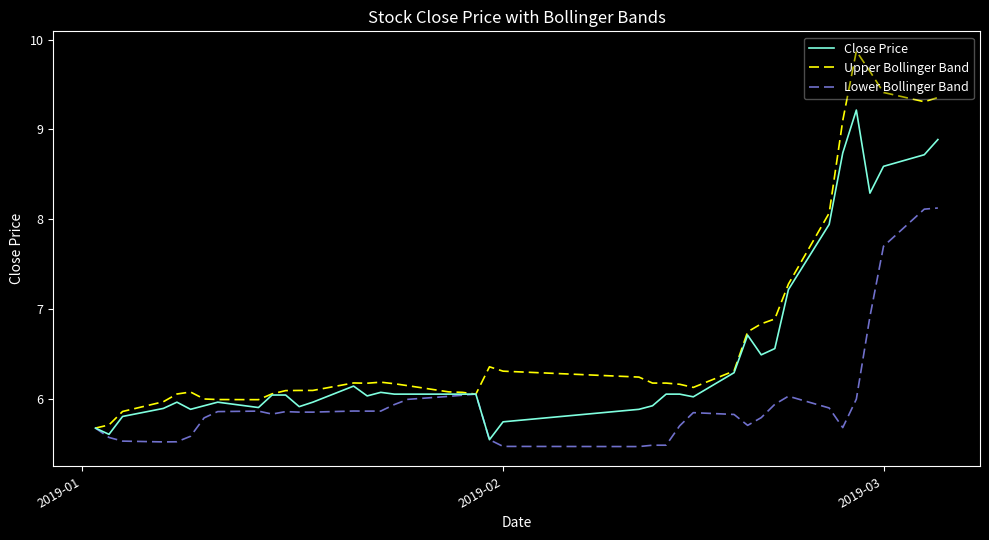

Which series has the largest total across all categories?

Upper Bollinger Band